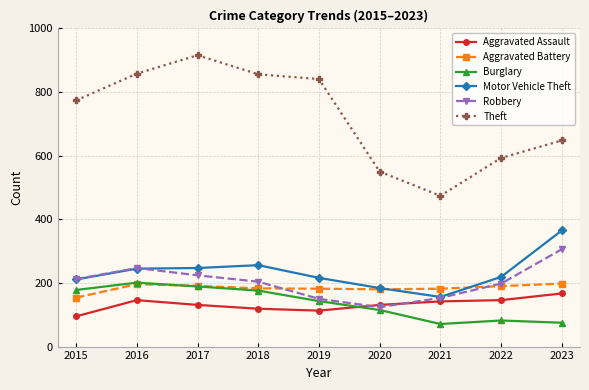

True or false: Theft has more than 1 points higher than both neighbors.

False